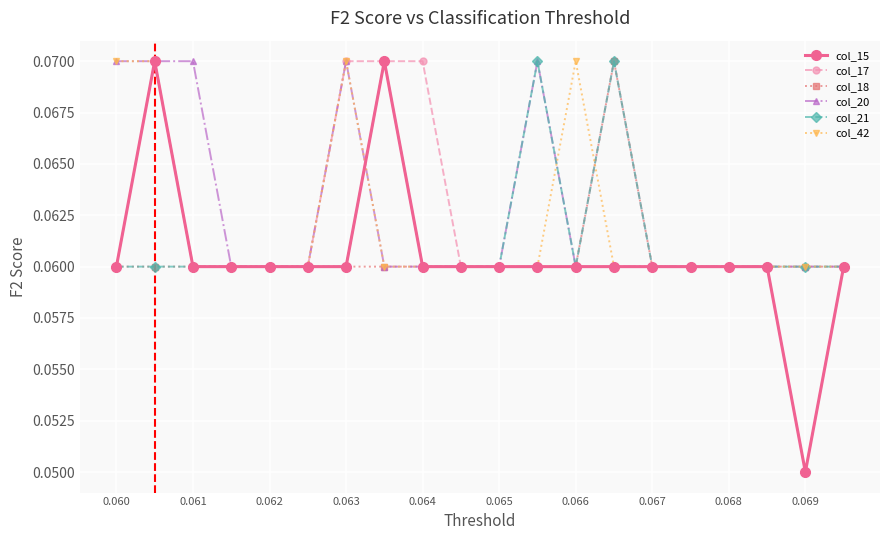

At how many categories does at least one series exceed 0?

20